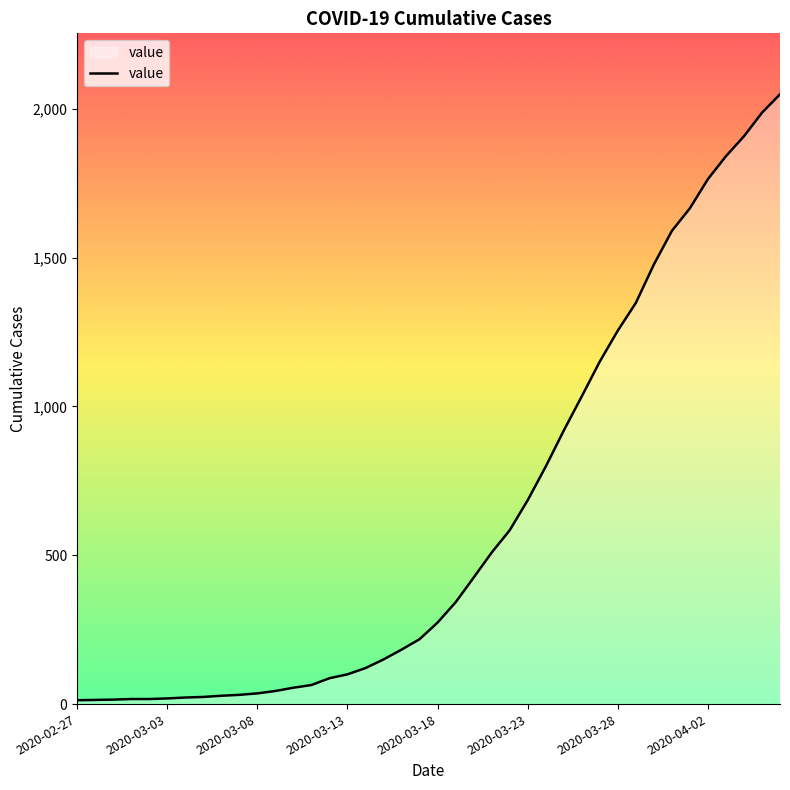

What is the greatest value displayed?

2049